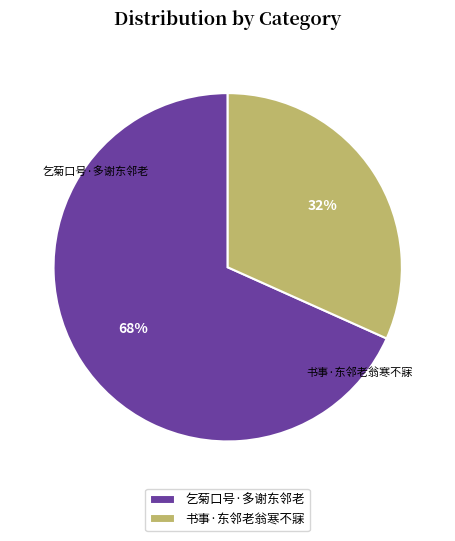

Approximately how many times larger is the value at 书事·东邻老翁寒不寐 compared to 乞菊口号·多谢东邻老?

0.5